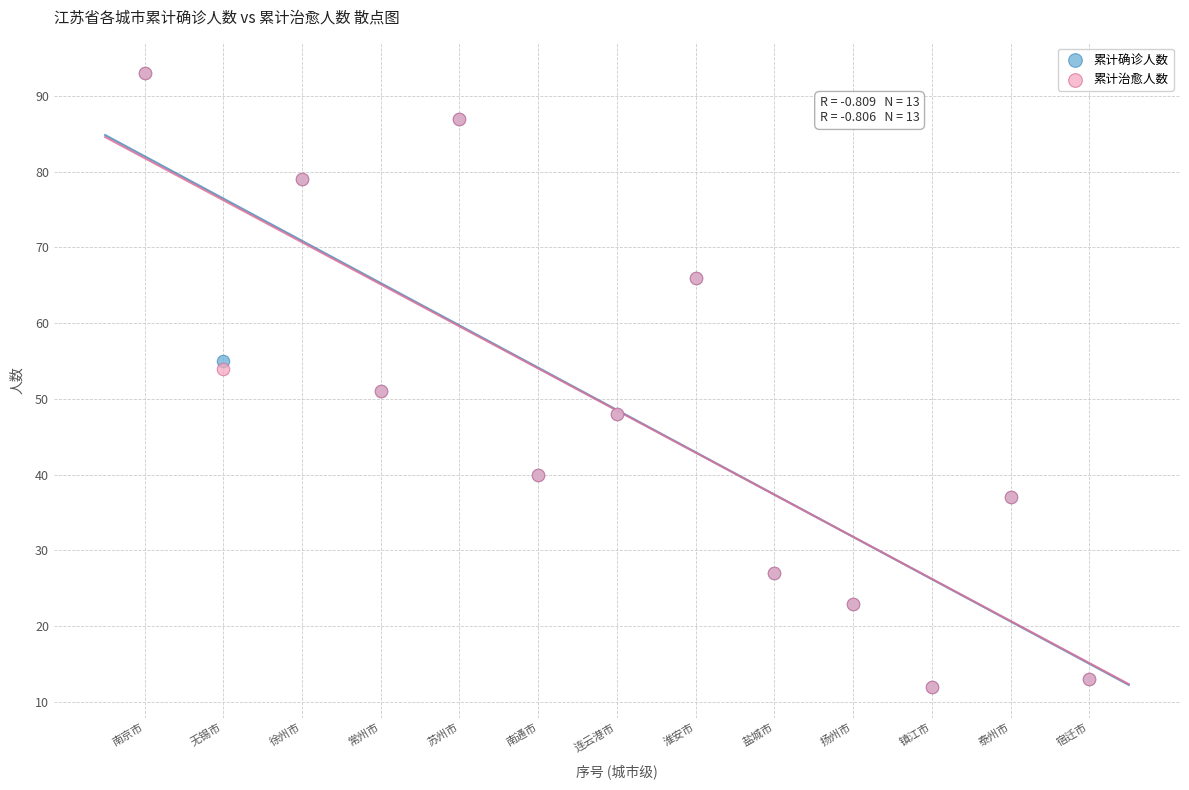

What are all the series names shown in the legend?

累计确诊人数, 累计治愈人数